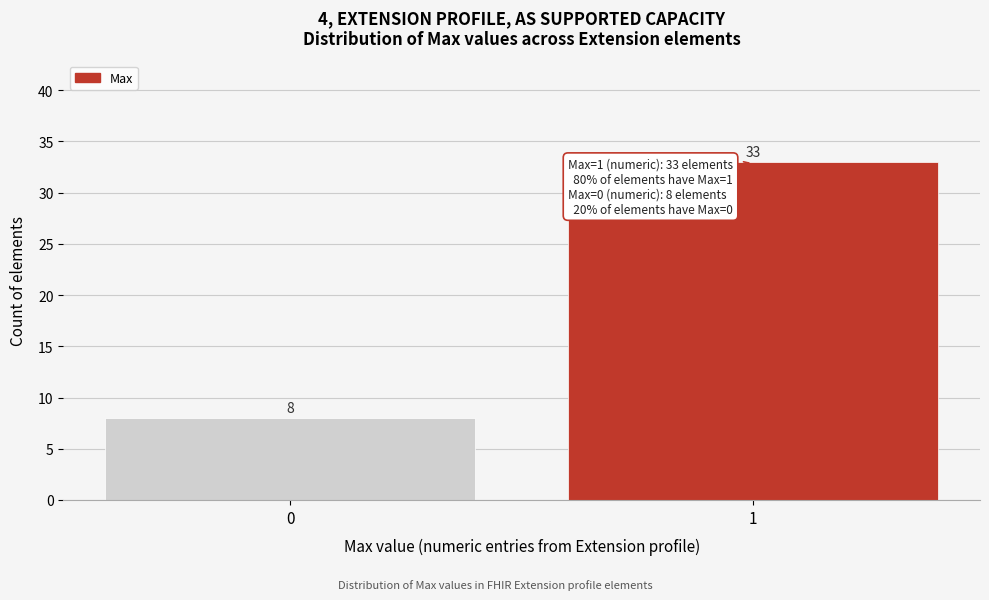

Reading left to right, transcribe all the data shown in this chart.

8	33